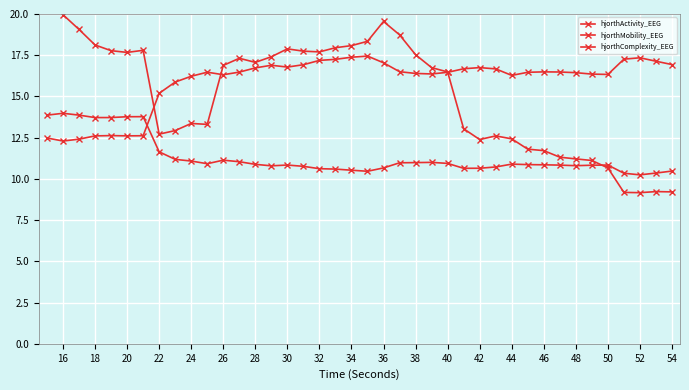

What is the difference between the maximum and minimum values in the hjorthMobility_EEG series?

5.2